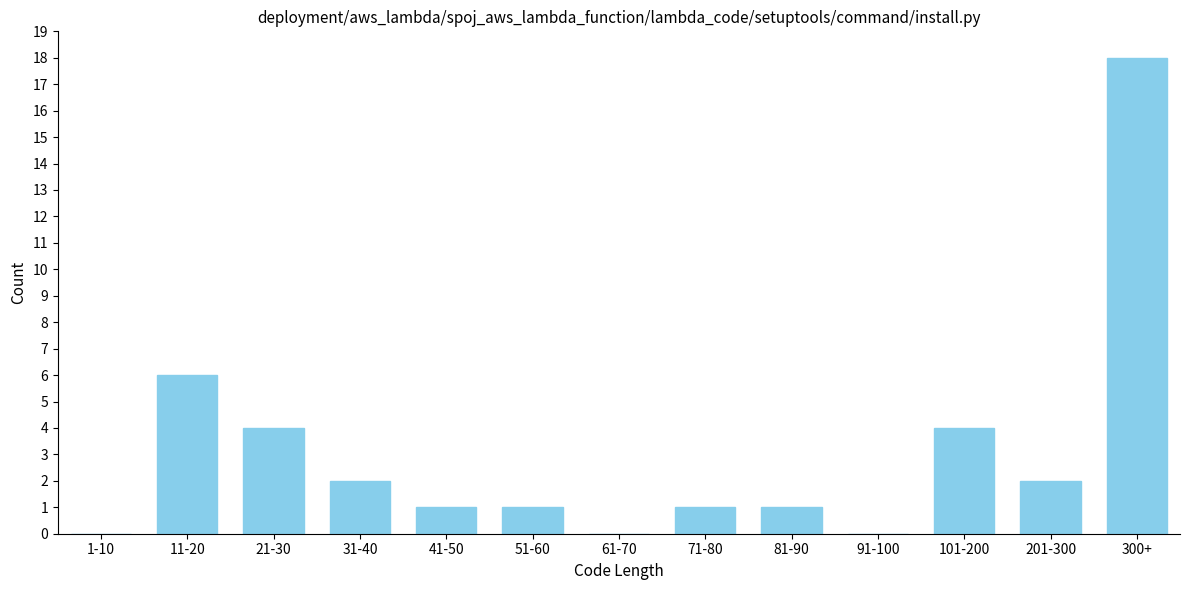

Reading right to left, extract all data points from this chart.

300+=18	201-300=2	101-200=4	91-100=0	81-90=1	71-80=1	61-70=0	51-60=1	41-50=1	31-40=2	21-30=4	11-20=6	1-10=0